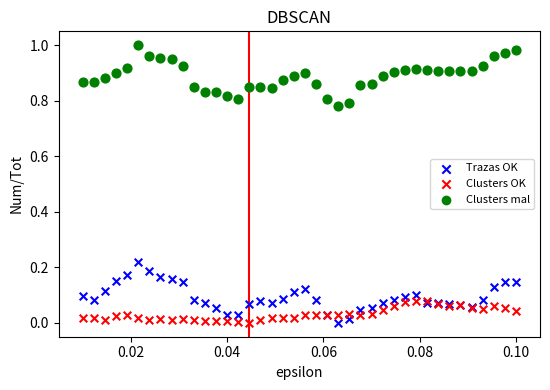

Which series reaches the maximum Y coordinate?

Clusters mal